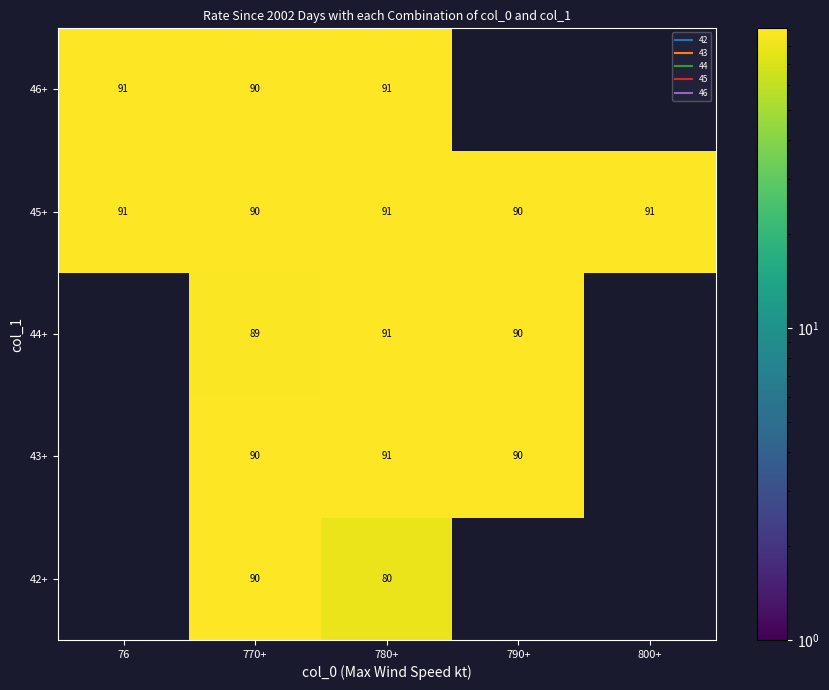

At how many categories does at least one series exceed 46?

5